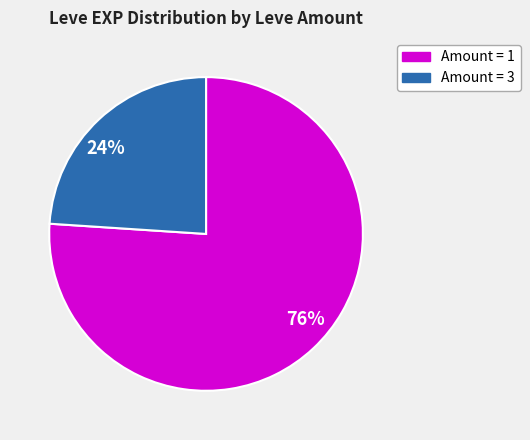

Which slice represents more than half of the pie?

76%